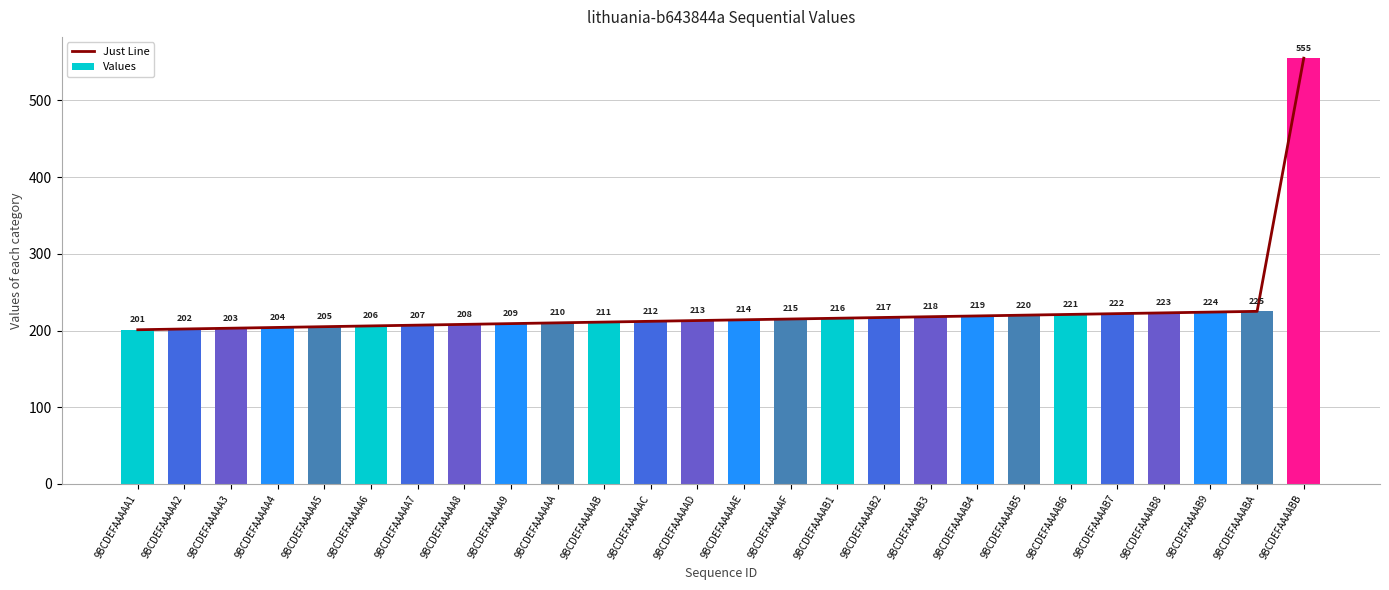

How many data points in Values are above 214?

12